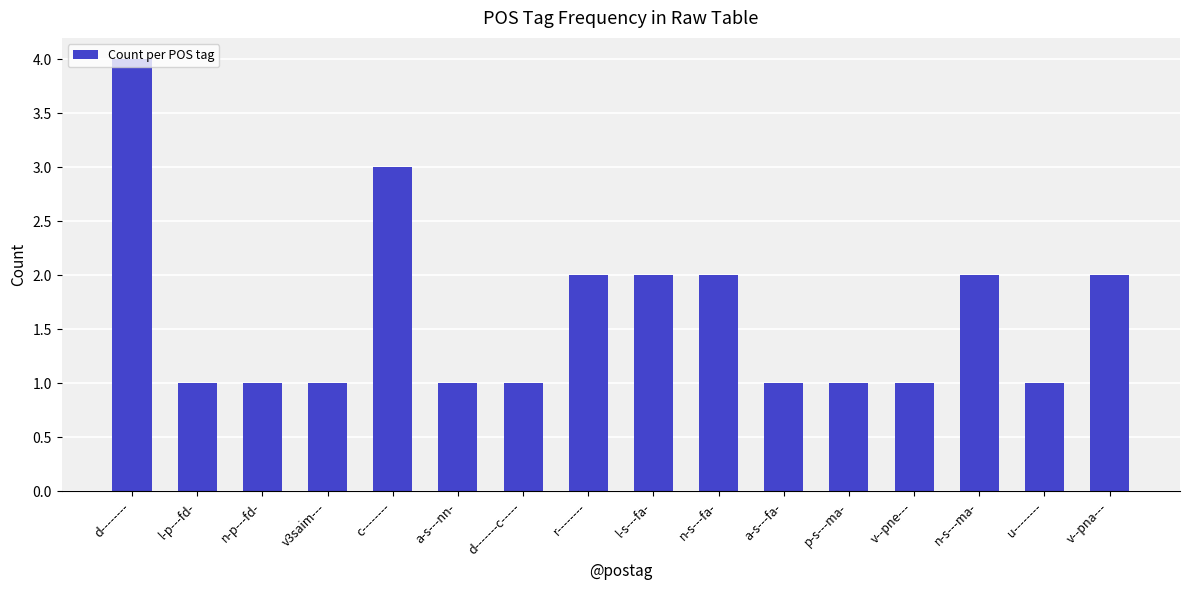

What position from the left is u--------?

15